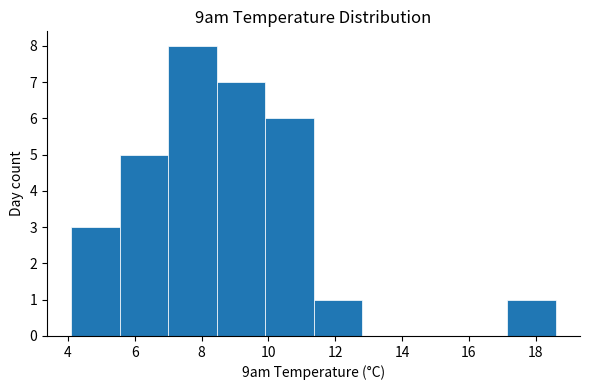

Reading left to right, transcribe this chart: for each bar, give the range it covers on the x-axis and its height. Neither the bar edges nor the heights are printed on the chart, so give them approximately, as read against the axes.

4.10 to 5.55: 3
5.55 to 7.00: 5
7.00 to 8.45: 8
8.45 to 9.90: 7
9.90 to 11.35: 6
11.35 to 12.80: 1
12.80 to 14.25: 0
14.25 to 15.70: 0
15.70 to 17.15: 0
17.15 to 18.60: 1